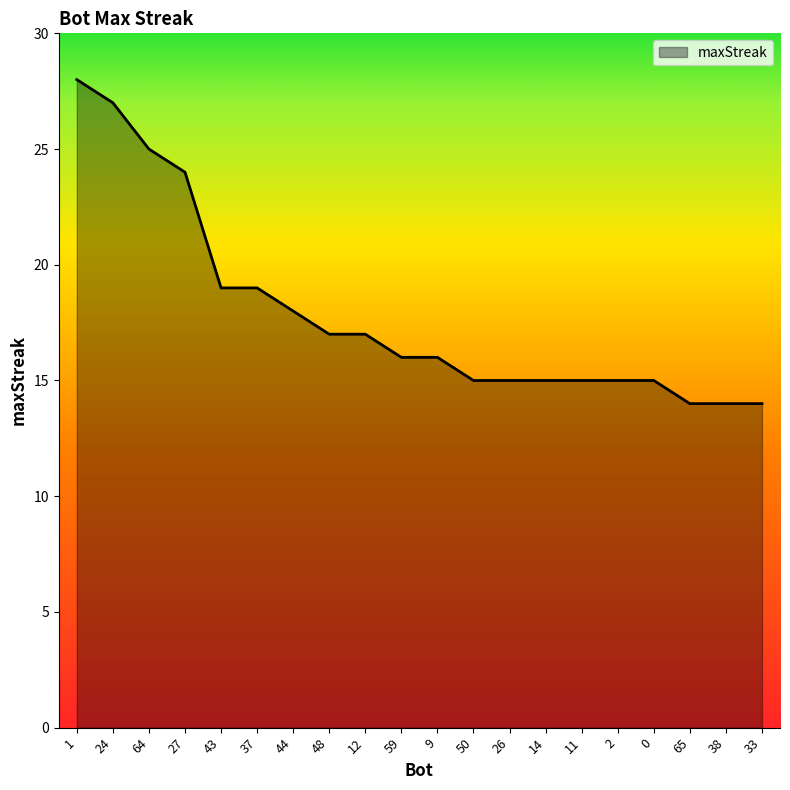

What is the average value?

18